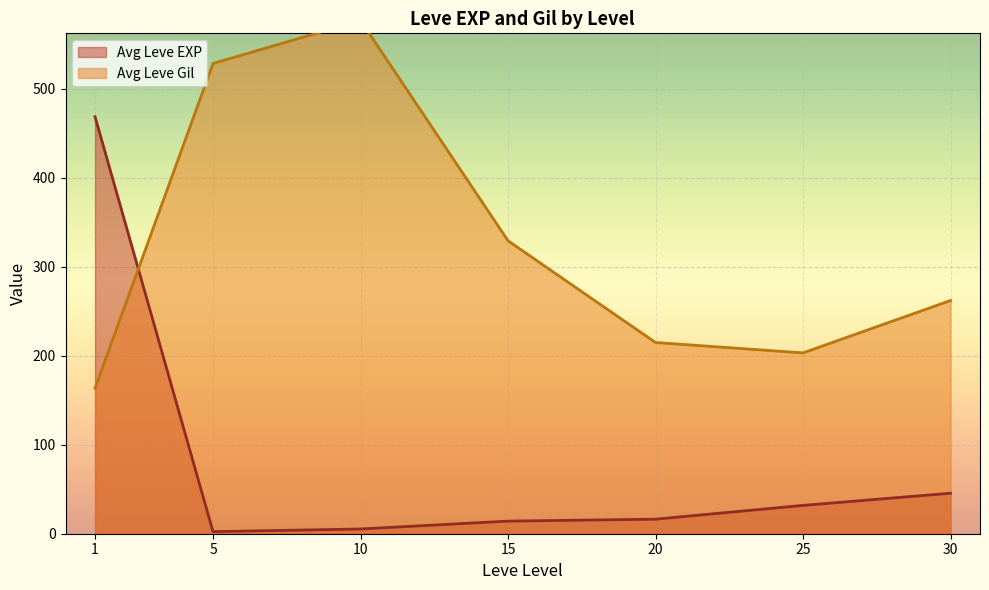

What is the total value across all series at 15?

757